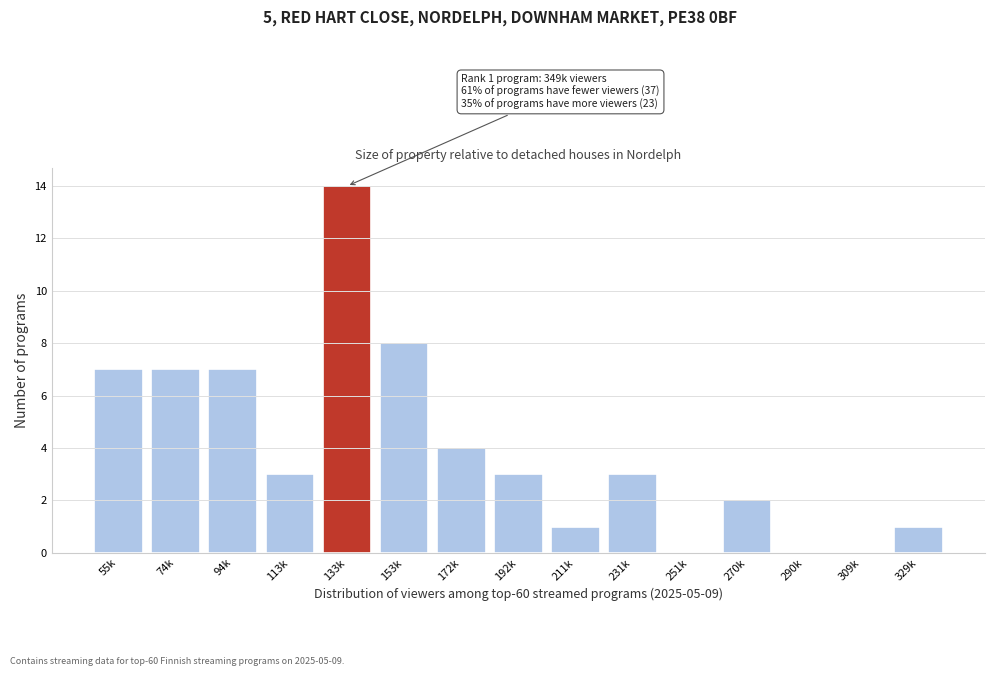

Reading right to left, what are all the values shown in this chart?

329k=1	309k=0	290k=0	270k=2	251k=0	231k=3	211k=1	192k=3	172k=4	153k=8	133k=14	113k=3	94k=7	74k=7	55k=7